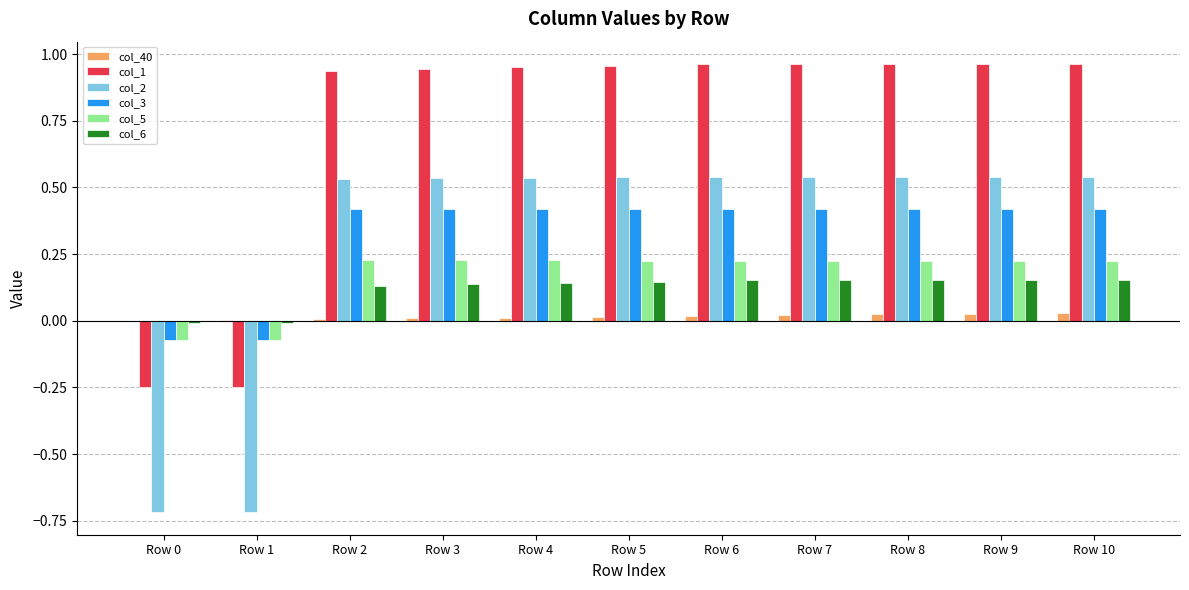

The value of col_6 at Row 6 is 0.3. True or false?

False